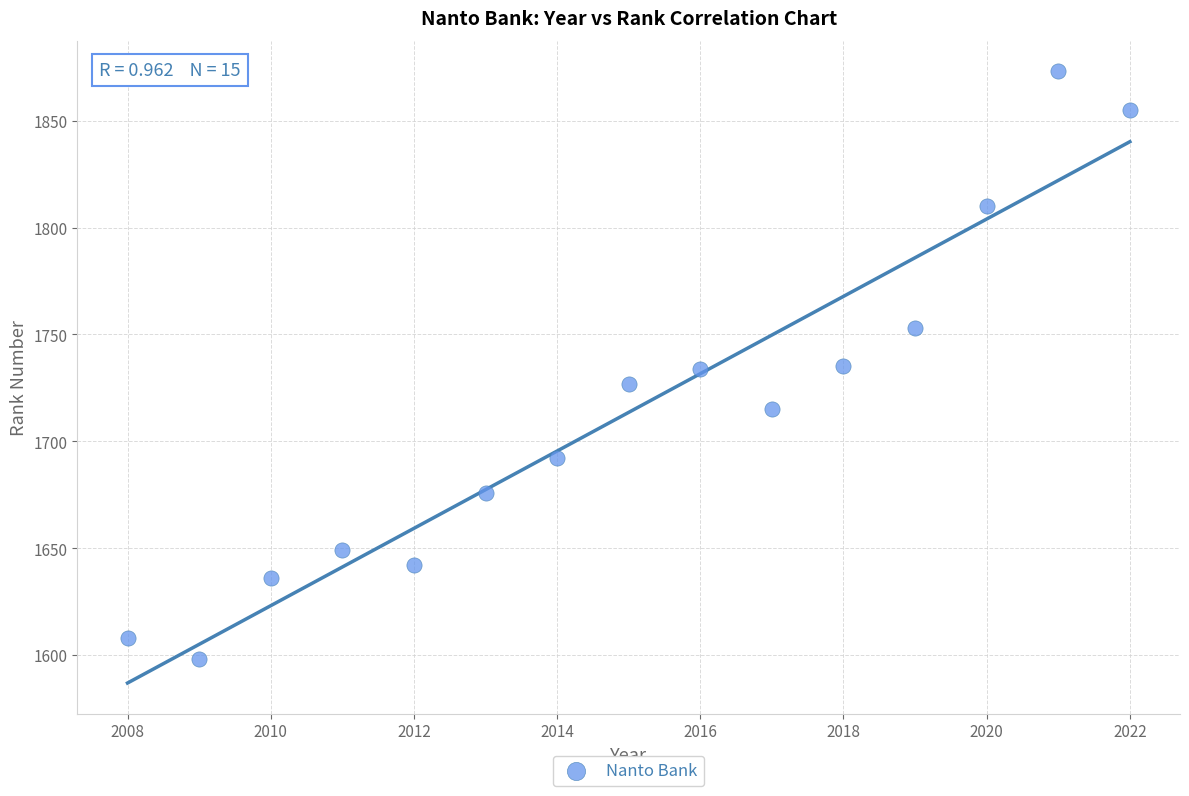

What is the range of X values (max minus min)?

14